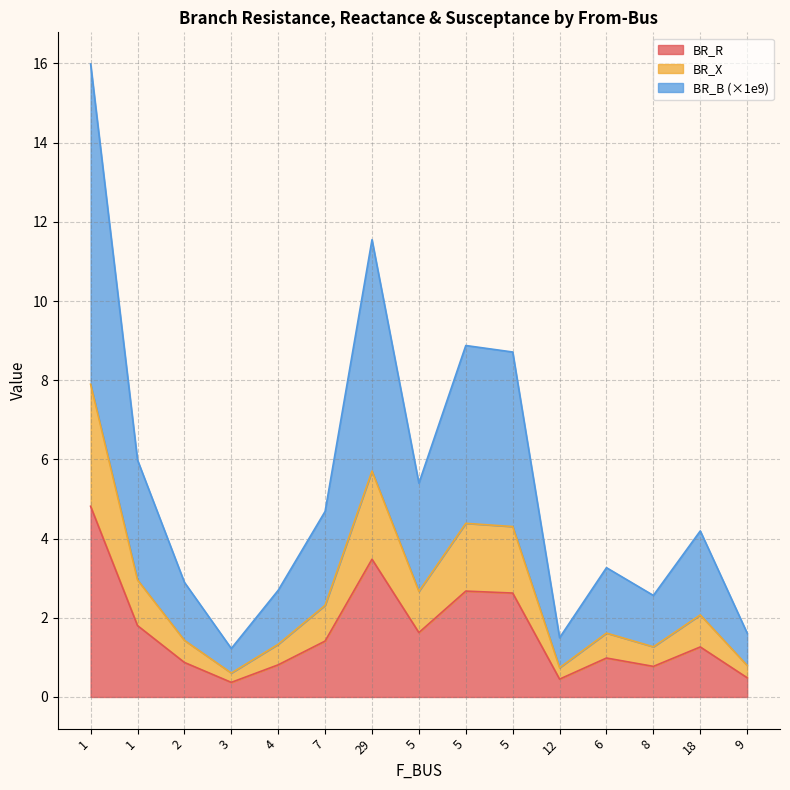

What is the label of the 10th point from the left?

5